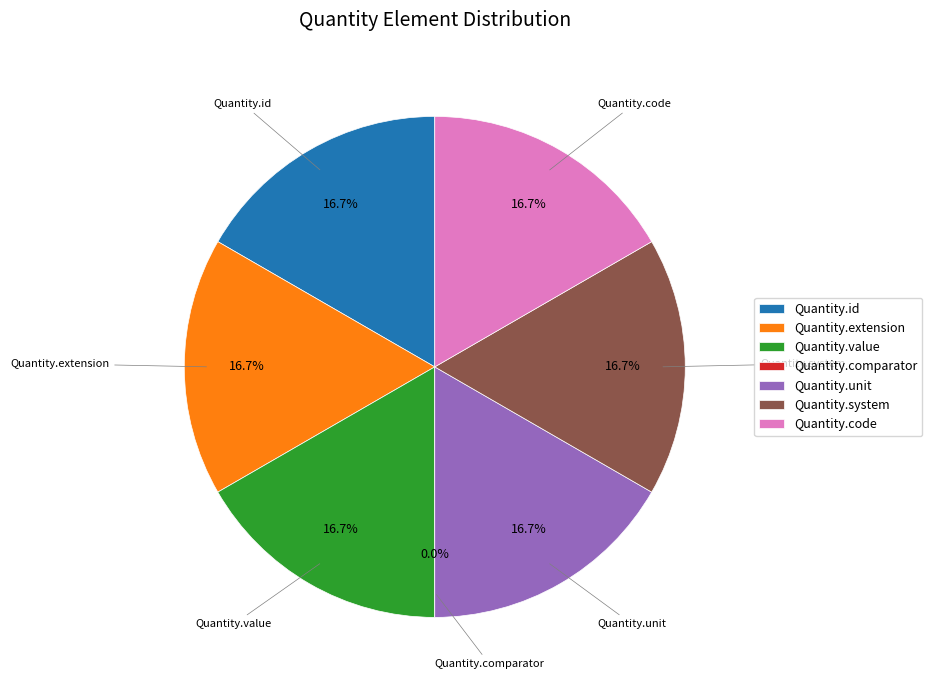

Which category has the biggest portion of the pie?

Quantity.id